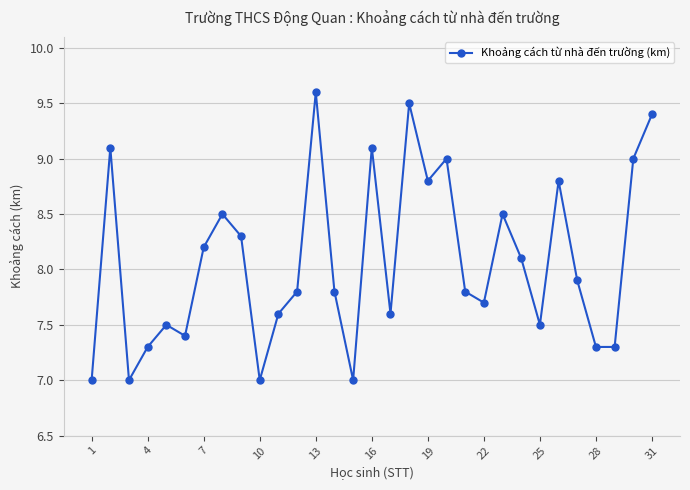

Count the number of categories in the chart.

31